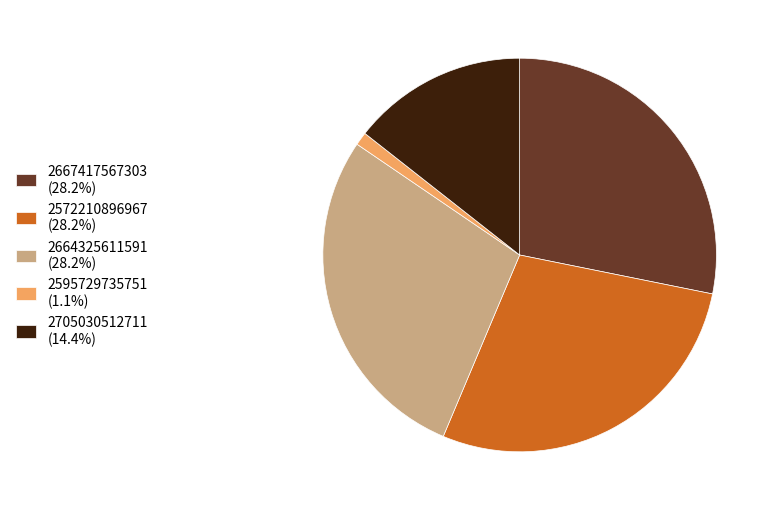

Combined, do 2667417567303 (28.2%) and 2664325611591 (28.2%) account for over 50%?

Yes